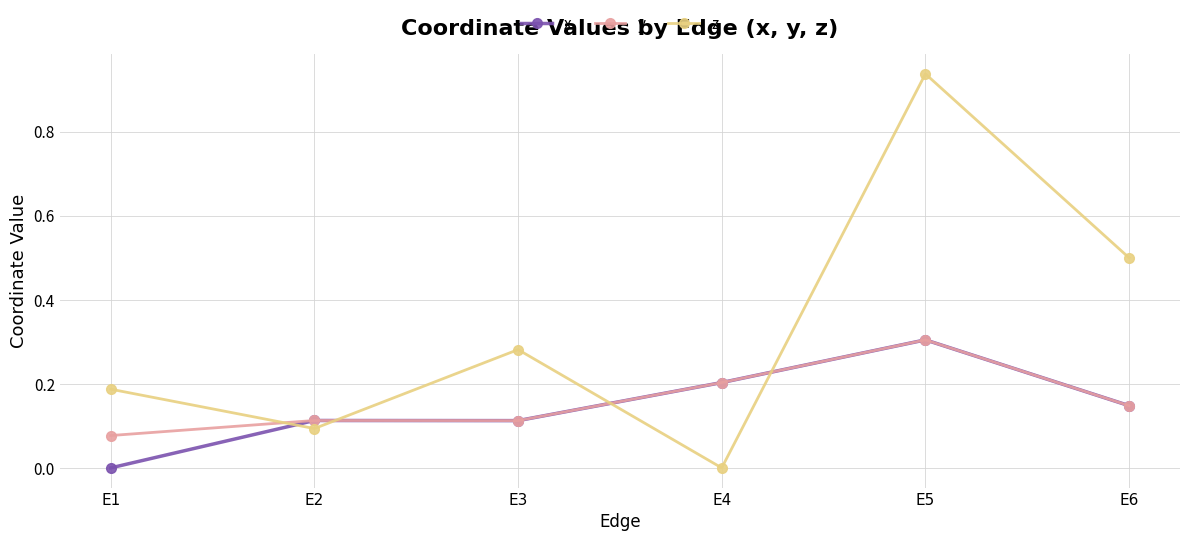

True or false: z has a value of 0.3 at E3.

True